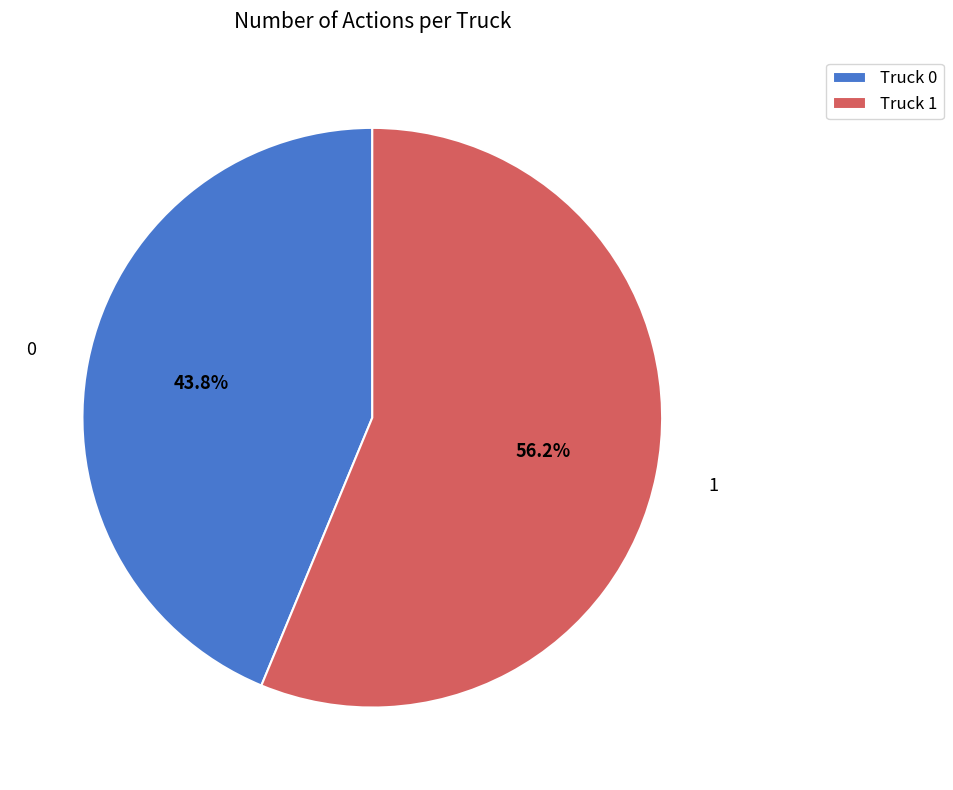

To the nearest percent, what is the average slice percentage?

50%